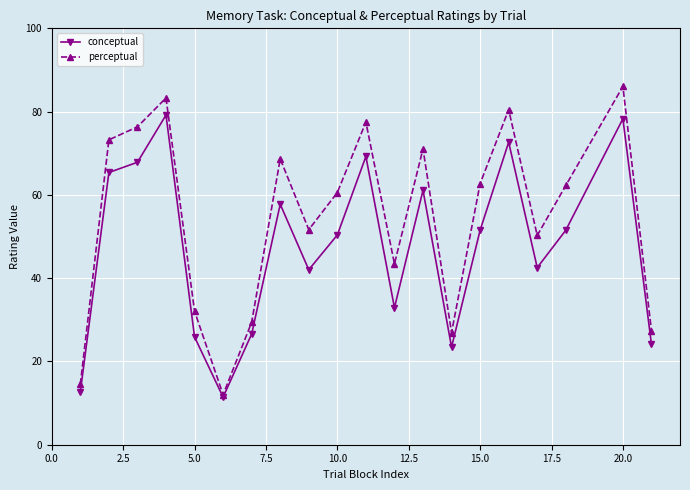

What is the average value of the conceptual series?

47.3